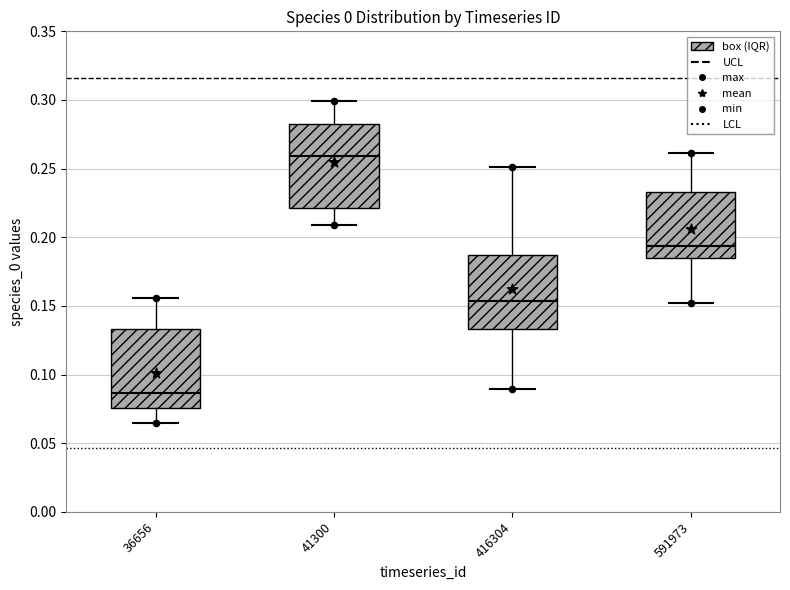

Reading left to right, read every box against the y-axis: the position of its median line, the range the box covers, and the ends of its whiskers. The values are not printed on the chart, so give them approximately, as read against the axis.

36656: median 0.085, box 0.075 to 0.135, whiskers 0.065 to 0.155
41300: median 0.260, box 0.220 to 0.280, whiskers 0.210 to 0.300
416304: median 0.155, box 0.135 to 0.185, whiskers 0.090 to 0.250
591973: median 0.195, box 0.185 to 0.235, whiskers 0.150 to 0.260